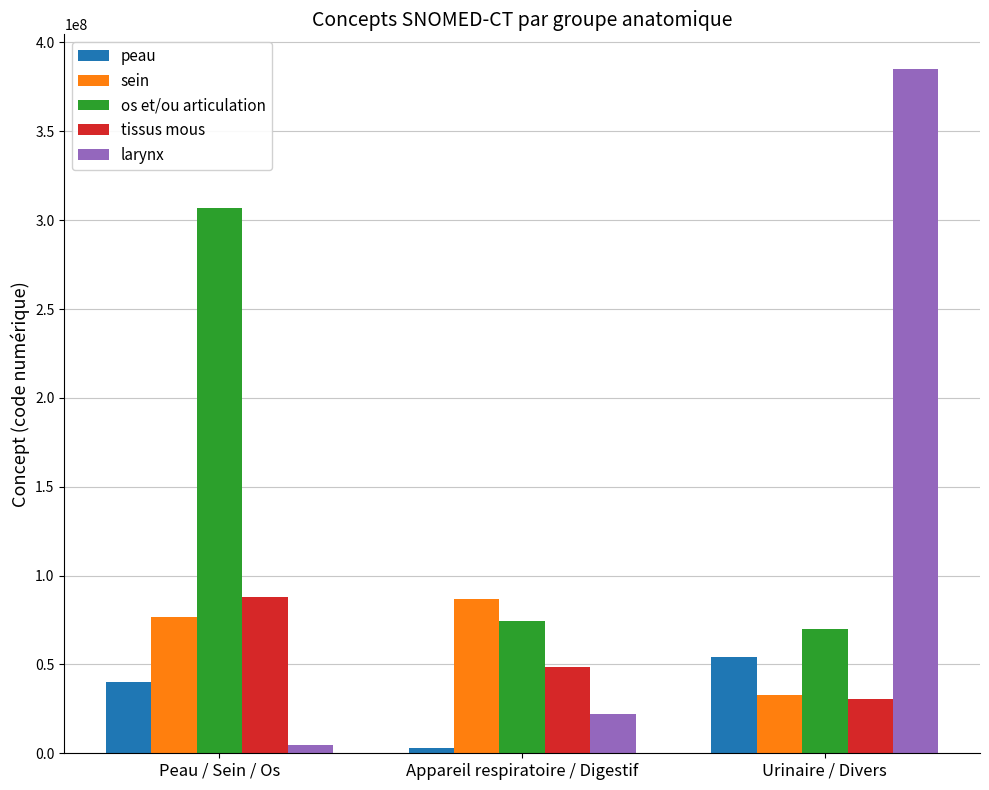

Which series has the largest total across all categories?

os et/ou articulation